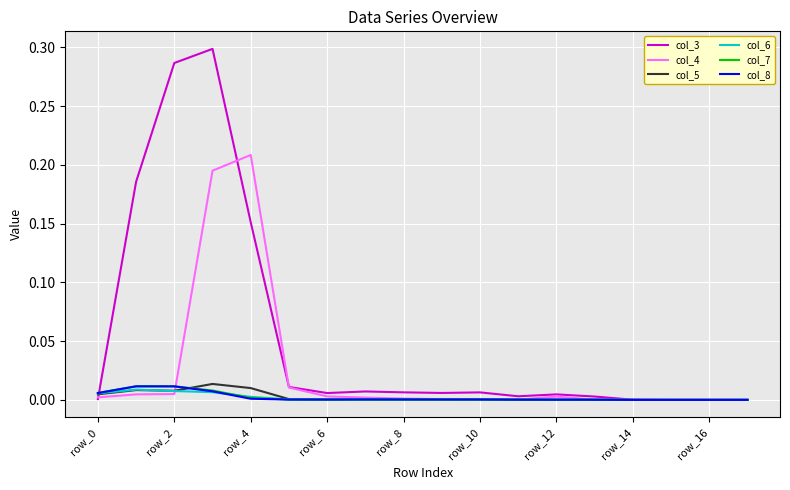

Which series has the widest spread of values?

col_3